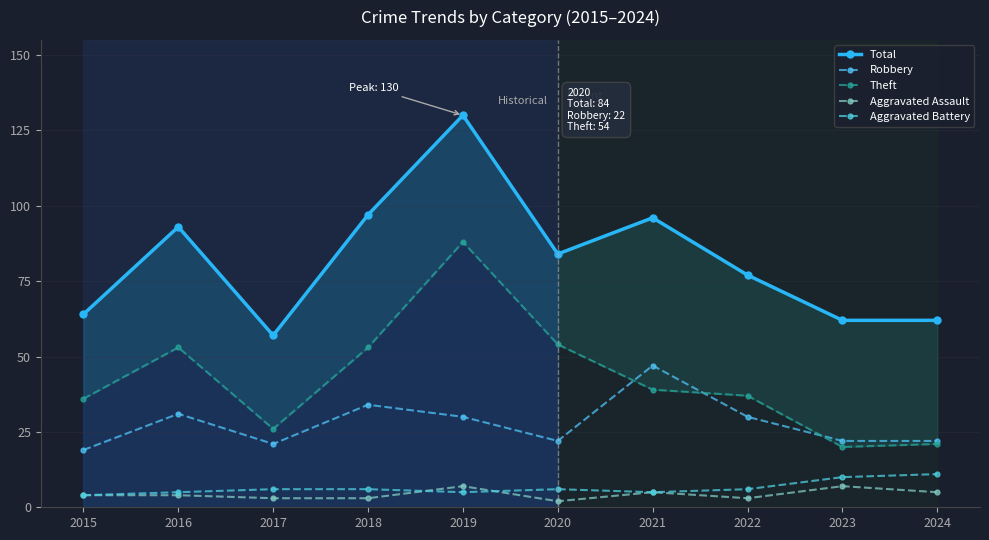

Which series changed the most between 2016 and 2023?

Theft